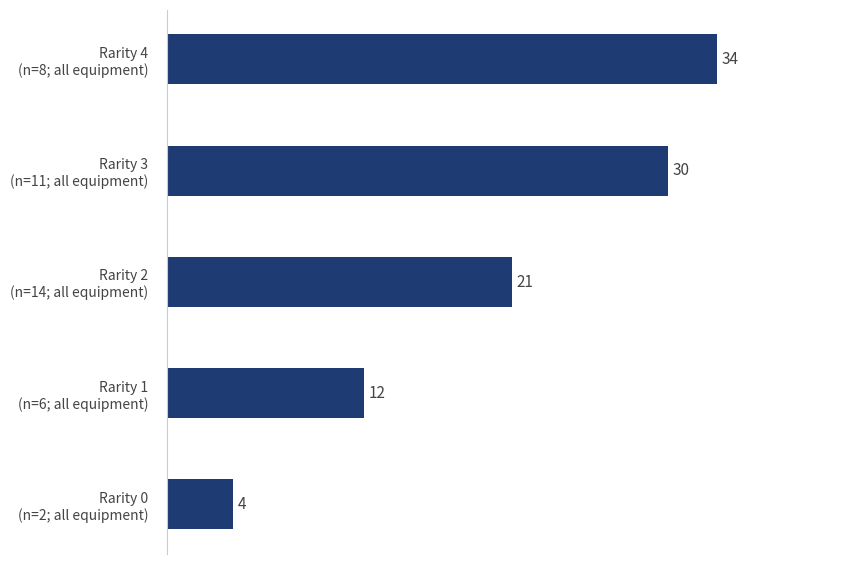

Rank the categories by value from lowest to highest.

Rarity 0
(n=2; all equipment), Rarity 1
(n=6; all equipment), Rarity 2
(n=14; all equipment), Rarity 3
(n=11; all equipment), Rarity 4
(n=8; all equipment)